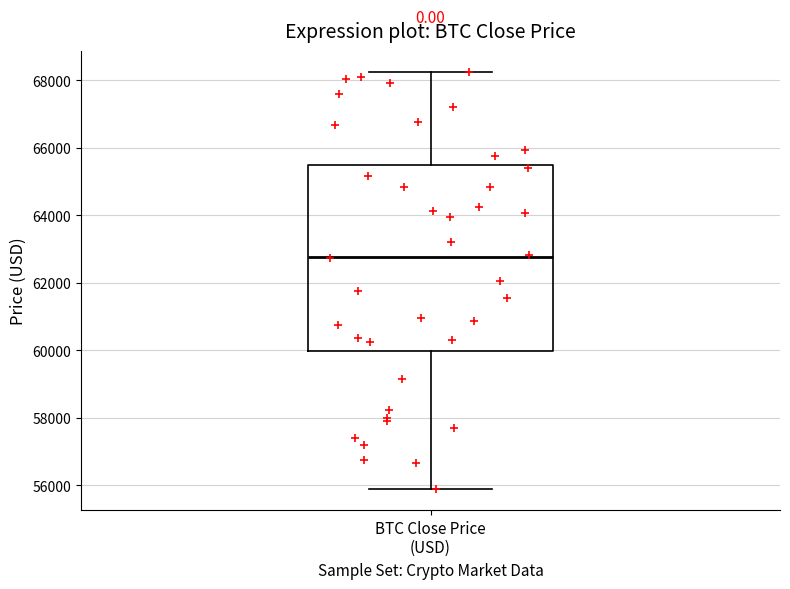

Transcribe this box plot: give where the median line is, the range the box spans, and where the two whiskers end, as read against the y-axis. The values are not printed on the chart, so give them approximately, as read against the axis.

median 62800, box 60000 to 65400, whiskers 55800 to 68200